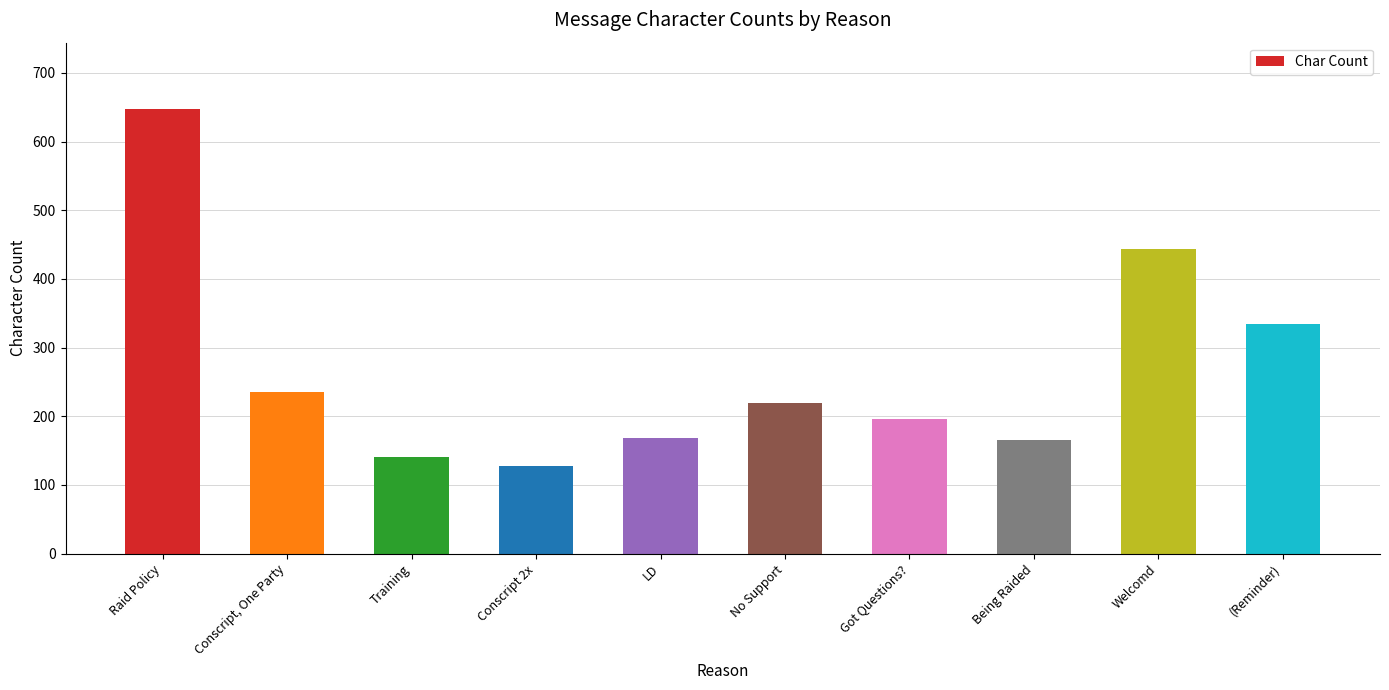

Approximately how many times larger is the value at Being Raided compared to Welcomd?

0.4